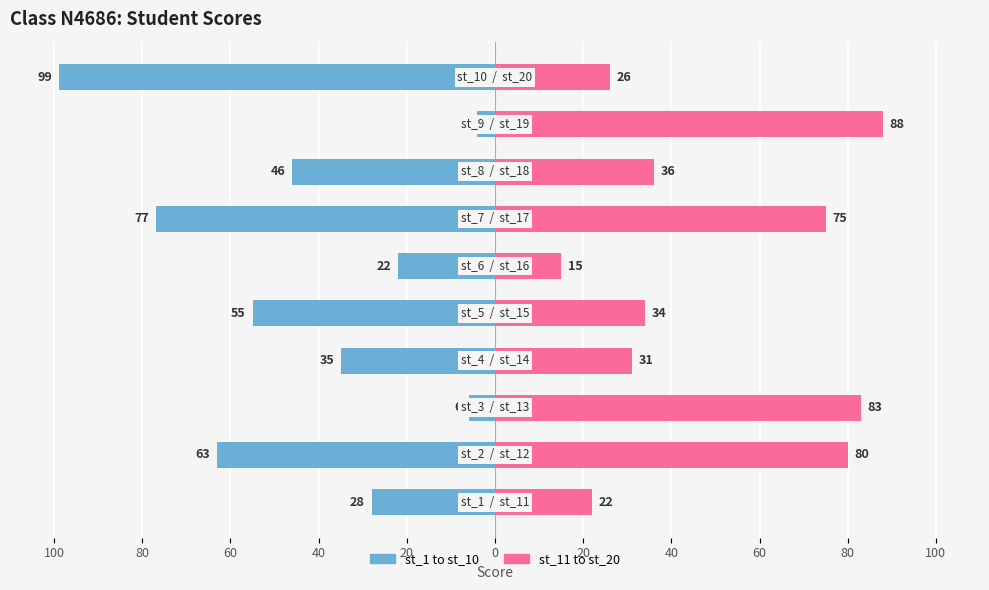

What is the lowest value of the st_1 to st_10 series?

-99